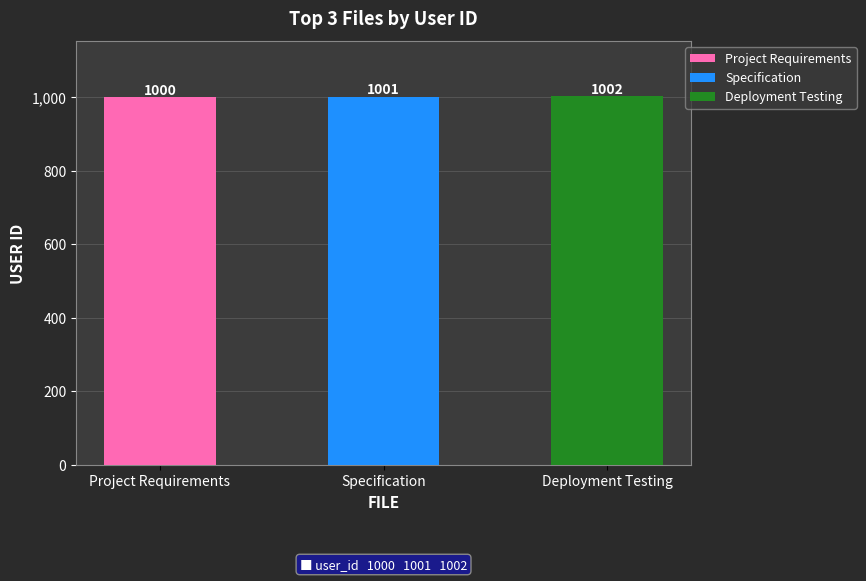

What is the difference between the values at Project Requirements and Specification?

1